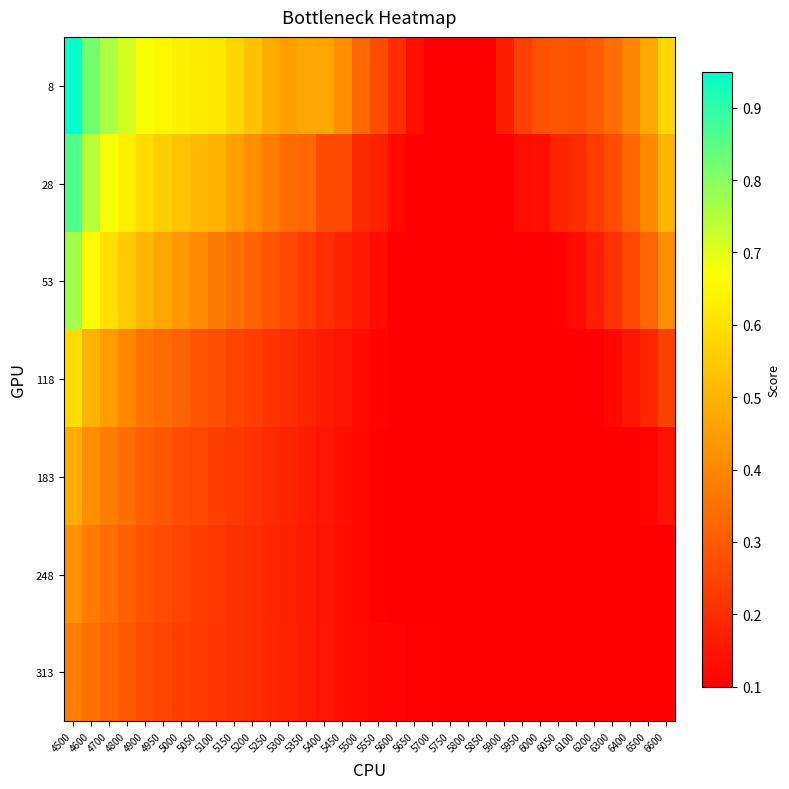

Reading left to right, extract all data points from this chart.

8: 4500=0.9	4600=0.8	4700=0.8	4800=0.7	4900=0.7	4950=0.6	5000=0.6	5050=0.6	5100=0.6	5150=0.6	5200=0.5	5250=0.5	5300=0.5	5350=0.5	5400=0.5	5450=0.4	5500=0.3	5550=0.3	5600=0.2	5650=0.1	5700=0.1	5750=0.1	5800=0.1	5850=0.1	5900=0.2	5950=0.2	6000=0.3	6050=0.3	6100=0.3	6200=0.3	6300=0.3	6400=0.4	6500=0.5	6600=0.6
28: 4500=0.9	4600=0.7	4700=0.7	4800=0.6	4900=0.6	4950=0.6	5000=0.5	5050=0.5	5100=0.5	5150=0.5	5200=0.4	5250=0.4	5300=0.3	5350=0.3	5400=0.3	5450=0.3	5500=0.2	5550=0.2	5600=0.1	5650=0.1	5700=0.1	5750=0.1	5800=0.1	5850=0.1	5900=0.1	5950=0.1	6000=0.1	6050=0.2	6100=0.2	6200=0.2	6300=0.3	6400=0.3	6500=0.4	6600=0.5
53: 4500=0.8	4600=0.7	4700=0.6	4800=0.5	4900=0.5	4950=0.5	5000=0.4	5050=0.4	5100=0.4	5150=0.3	5200=0.3	5250=0.3	5300=0.3	5350=0.2	5400=0.2	5450=0.2	5500=0.2	5550=0.1	5600=0.1	5650=0.1	5700=0.1	5750=0.1	5800=0.1	5850=0.1	5900=0.1	5950=0.1	6000=0.1	6050=0.1	6100=0.1	6200=0.2	6300=0.2	6400=0.3	6500=0.3	6600=0.4
118: 4500=0.6	4600=0.5	4700=0.4	4800=0.4	4900=0.4	4950=0.3	5000=0.3	5050=0.3	5100=0.3	5150=0.3	5200=0.2	5250=0.2	5300=0.2	5350=0.2	5400=0.2	5450=0.1	5500=0.1	5550=0.1	5600=0.1	5650=0.1	5700=0.1	5750=0.1	5800=0.1	5850=0.1	5900=0.1	5950=0.1	6000=0.1	6050=0.1	6100=0.1	6200=0.1	6300=0.1	6400=0.1	6500=0.2	6600=0.2
183: 4500=0.5	4600=0.4	4700=0.4	4800=0.3	4900=0.3	4950=0.3	5000=0.3	5050=0.3	5100=0.2	5150=0.2	5200=0.2	5250=0.2	5300=0.2	5350=0.2	5400=0.2	5450=0.1	5500=0.1	5550=0.1	5600=0.1	5650=0.1	5700=0.1	5750=0.1	5800=0.1	5850=0.1	5900=0.1	5950=0.1	6000=0.1	6050=0.1	6100=0.1	6200=0.1	6300=0.1	6400=0.1	6500=0.1	6600=0.1
248: 4500=0.4	4600=0.4	4700=0.3	4800=0.3	4900=0.3	4950=0.3	5000=0.3	5050=0.2	5100=0.2	5150=0.2	5200=0.2	5250=0.2	5300=0.2	5350=0.2	5400=0.1	5450=0.1	5500=0.1	5550=0.1	5600=0.1	5650=0.1	5700=0.1	5750=0.1	5800=0.1	5850=0.1	5900=0.1	5950=0.1	6000=0.1	6050=0.1	6100=0.1	6200=0.1	6300=0.1	6400=0.1	6500=0.1	6600=0.1
313: 4500=0.4	4600=0.4	4700=0.3	4800=0.3	4900=0.3	4950=0.3	5000=0.2	5050=0.2	5100=0.2	5150=0.2	5200=0.2	5250=0.2	5300=0.2	5350=0.2	5400=0.1	5450=0.1	5500=0.1	5550=0.1	5600=0.1	5650=0.1	5700=0.1	5750=0.1	5800=0.1	5850=0.1	5900=0.1	5950=0.1	6000=0.1	6050=0.1	6100=0.1	6200=0.1	6300=0.1	6400=0.1	6500=0.1	6600=0.1